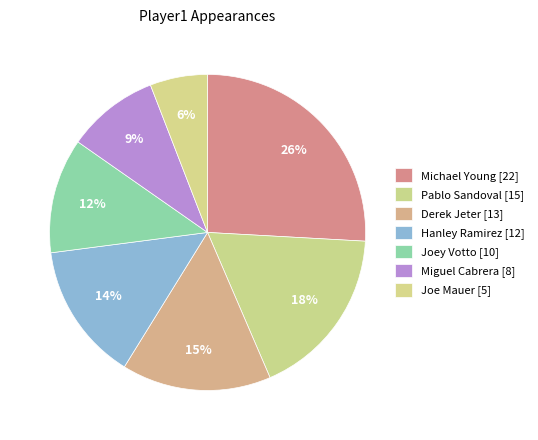

The Joe Mauer slice represents 1% of the pie. True or false?

False